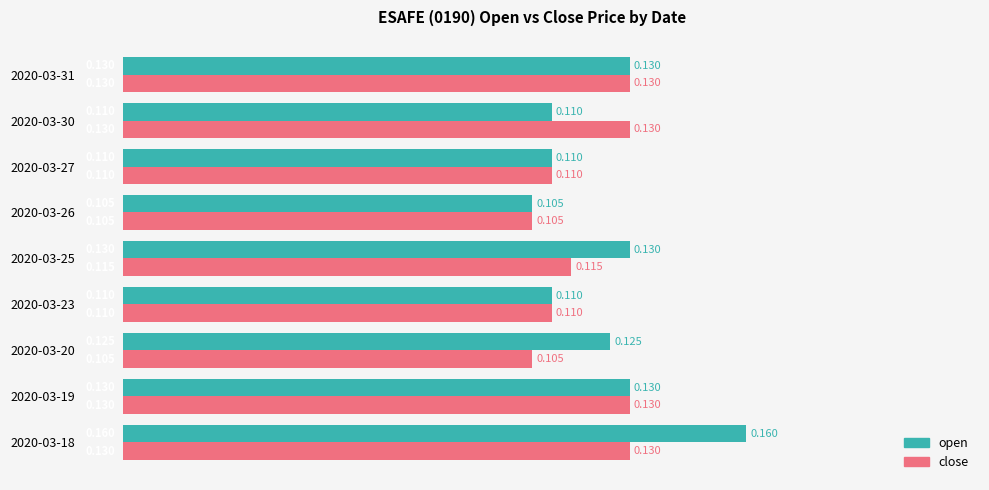

Which series has the largest total across all categories?

open